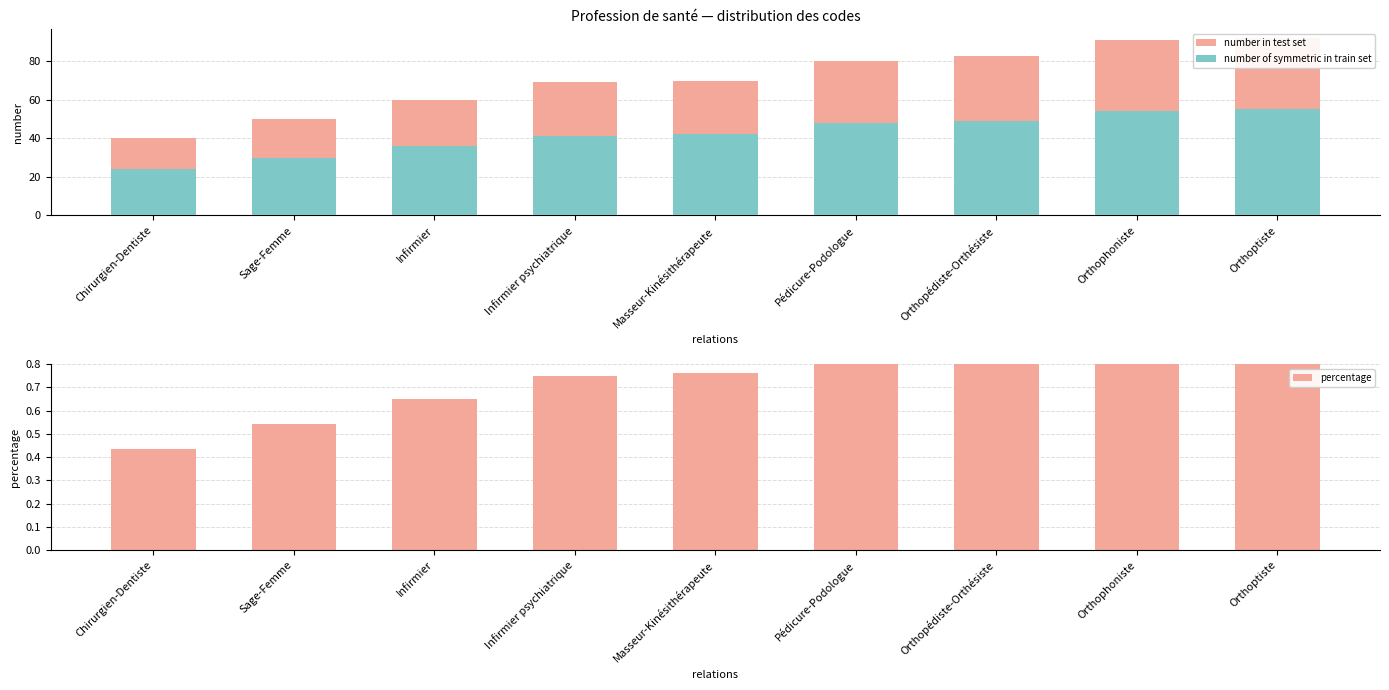

What is the difference between the second highest and second lowest values in the percentage series?

0.4